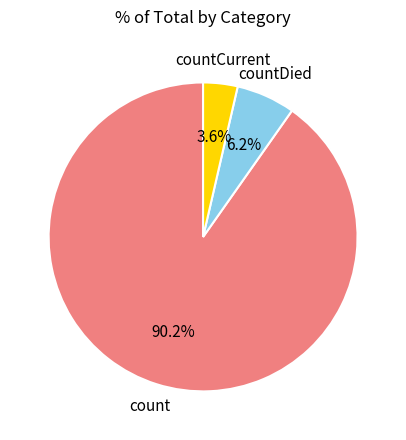

Which slice is the largest?

count